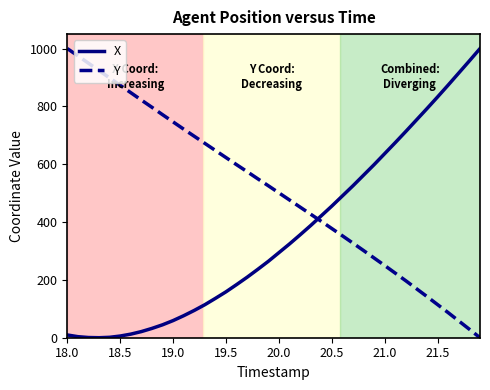

Rank the series by their average value, from highest to lowest.

Y, X